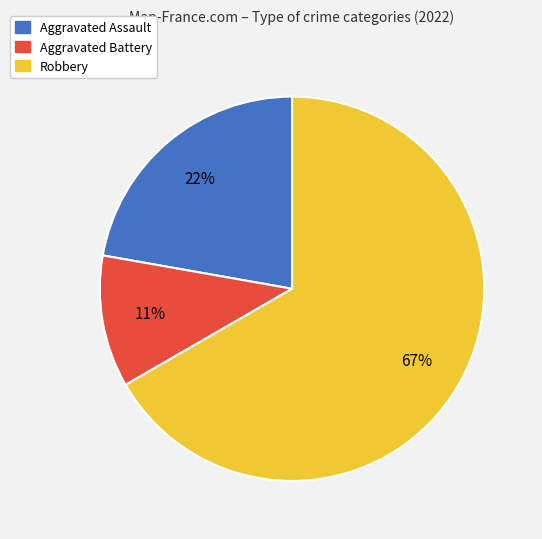

Is it true that Aggravated Battery is 11% of the pie?

True